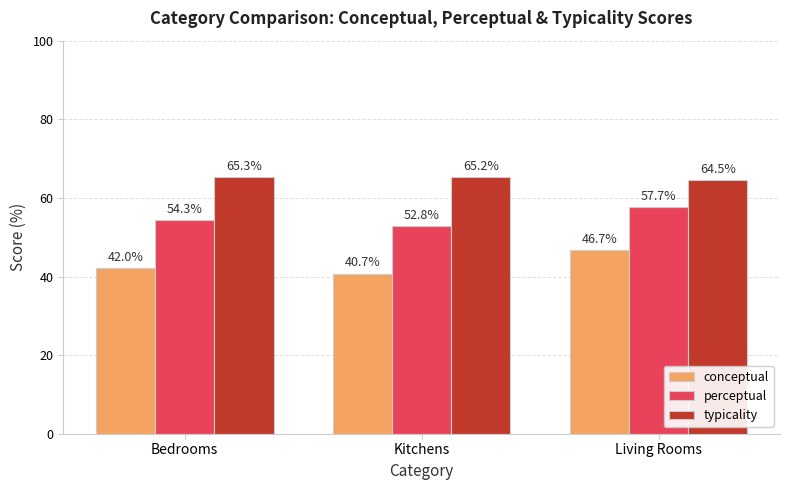

Which label corresponds to the largest value in the chart?

Bedrooms